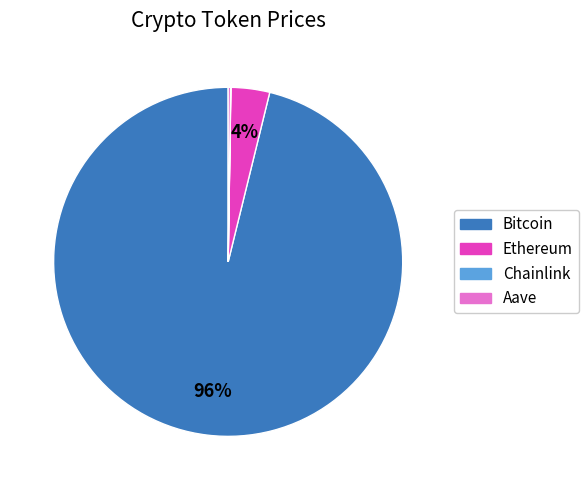

Which slice is the largest?

Bitcoin